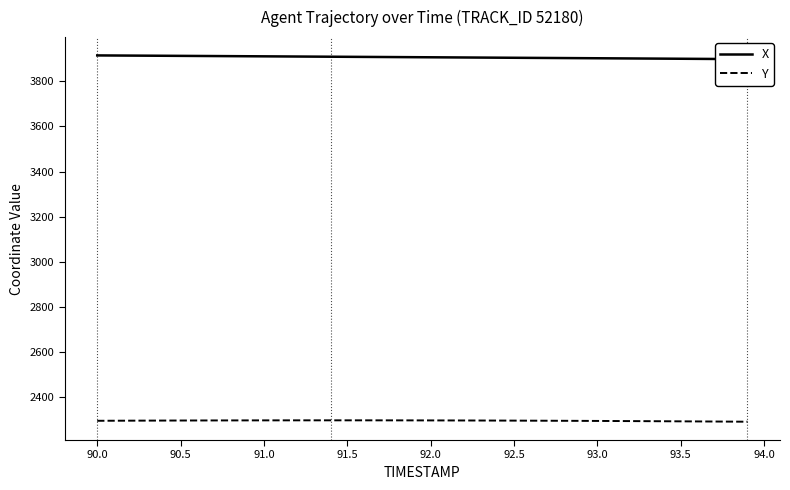

What is the minimum value for Y?

2292.0